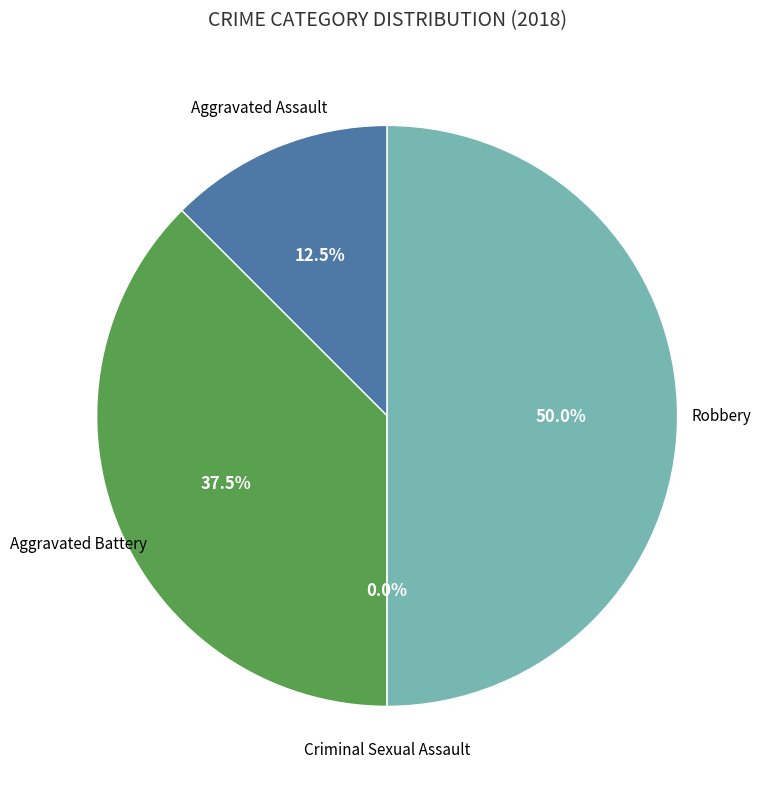

Which has a higher value, Criminal Sexual Assault or Aggravated Assault?

Aggravated Assault